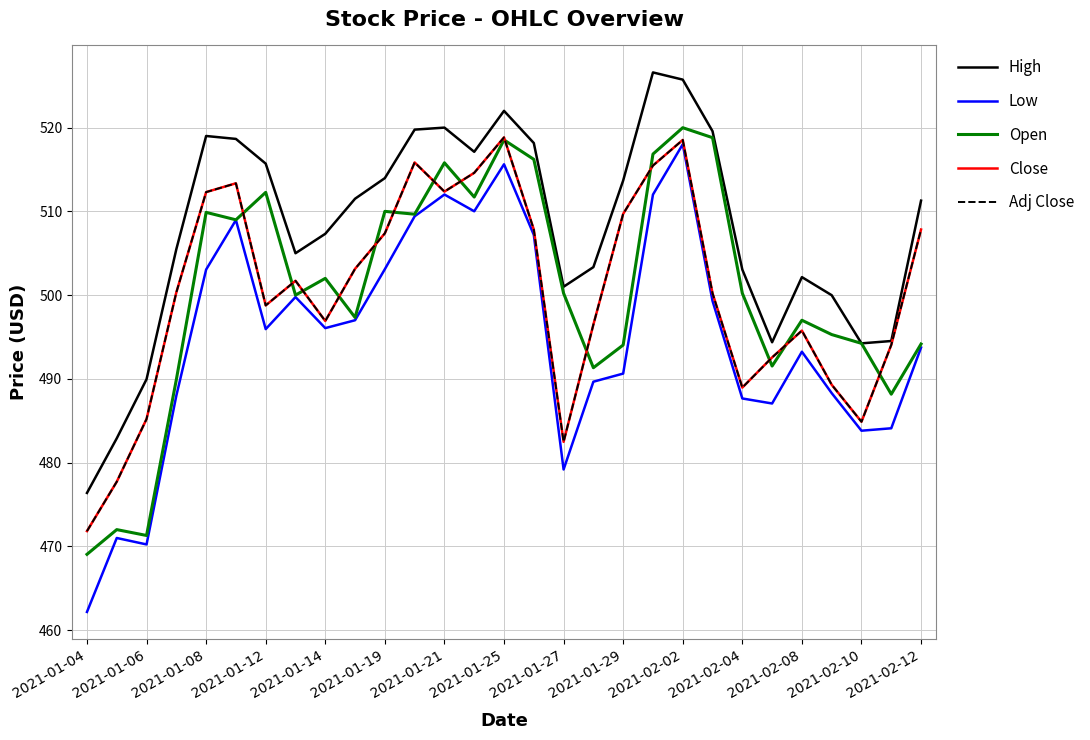

Does the chart have visible grid lines?

Yes